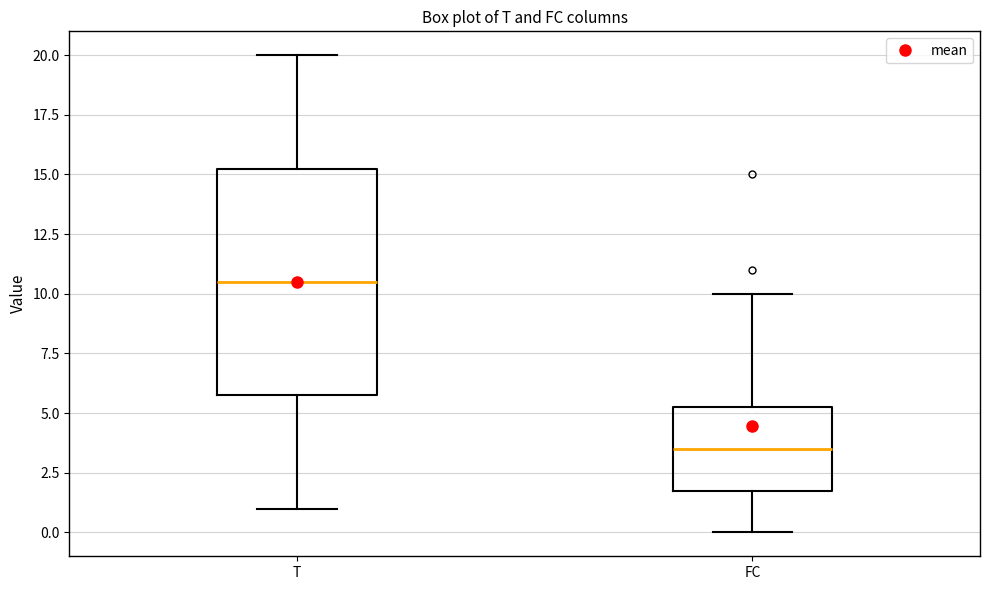

Which box has the lowest median line?

FC